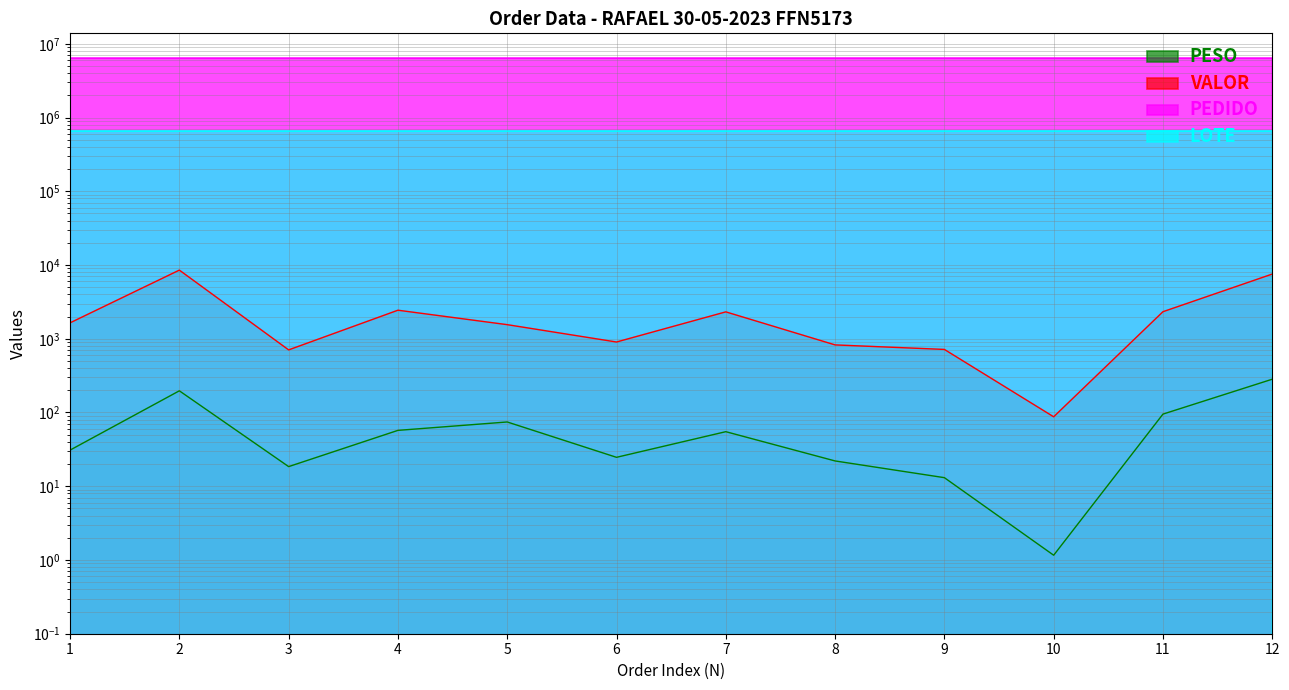

The value of PEDIDO at 8 is 11215132.6. True or false?

False